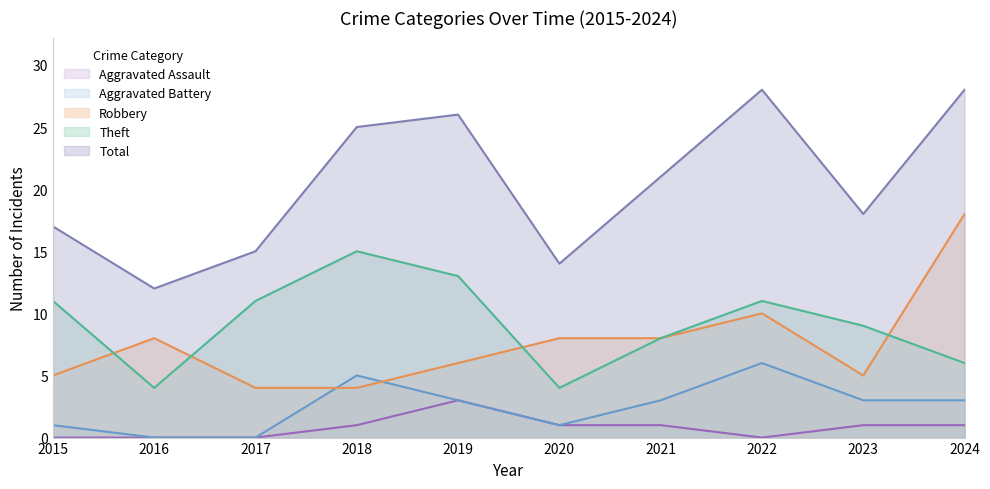

Reading left to right, transcribe all the data shown in this chart.

Robbery: 2015=5	2016=8	2017=4	2018=4	2019=6	2020=8	2021=8	2022=10	2023=5	2024=18
Theft: 2015=11	2016=4	2017=11	2018=15	2019=13	2020=4	2021=8	2022=11	2023=9	2024=6
Total: 2015=17	2016=12	2017=15	2018=25	2019=26	2020=14	2021=21	2022=28	2023=18	2024=28
Aggravated Battery: 2015=1	2016=0	2017=0	2018=5	2019=3	2020=1	2021=3	2022=6	2023=3	2024=3
Aggravated Assault: 2015=0	2016=0	2017=0	2018=1	2019=3	2020=1	2021=1	2022=0	2023=1	2024=1